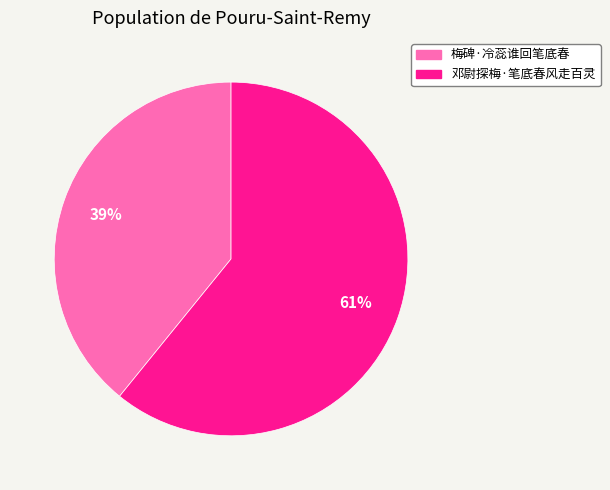

To the nearest percent, what portion does 邓尉探梅·笔底春风走百灵 represent?

61%